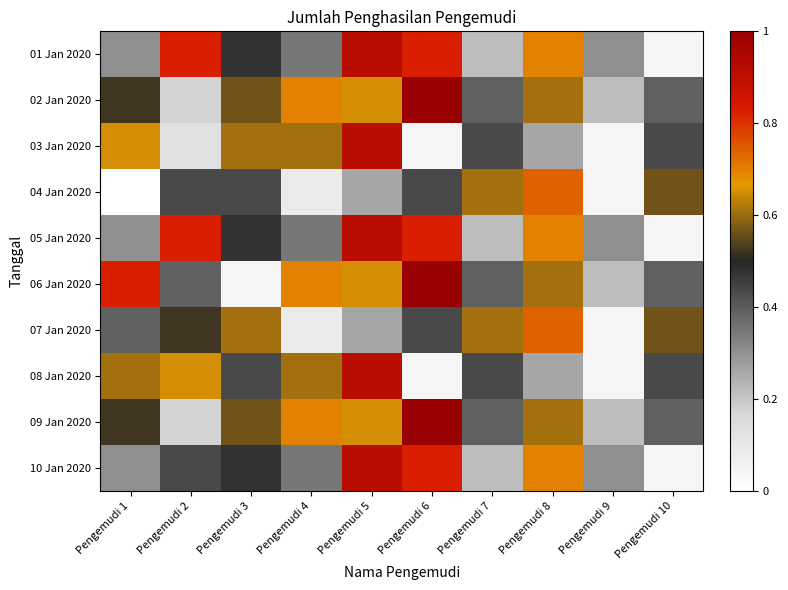

Reading left to right, list all the values displayed in this chart.

01 Jan 2020: Pengemudi 1=0.3	Pengemudi 2=0.8	Pengemudi 3=0.5	Pengemudi 4=0.3	Pengemudi 5=0.9	Pengemudi 6=0.8	Pengemudi 7=0.2	Pengemudi 8=0.7	Pengemudi 9=0.3	Pengemudi 10=0.0
02 Jan 2020: Pengemudi 1=0.5	Pengemudi 2=0.2	Pengemudi 3=0.6	Pengemudi 4=0.7	Pengemudi 5=0.7	Pengemudi 6=1.0	Pengemudi 7=0.4	Pengemudi 8=0.6	Pengemudi 9=0.2	Pengemudi 10=0.4
03 Jan 2020: Pengemudi 1=0.7	Pengemudi 2=0.1	Pengemudi 3=0.6	Pengemudi 4=0.6	Pengemudi 5=0.9	Pengemudi 6=0.0	Pengemudi 7=0.4	Pengemudi 8=0.3	Pengemudi 9=0.0	Pengemudi 10=0.4
04 Jan 2020: Pengemudi 1=0.0	Pengemudi 2=0.4	Pengemudi 3=0.4	Pengemudi 4=0.1	Pengemudi 5=0.3	Pengemudi 6=0.4	Pengemudi 7=0.6	Pengemudi 8=0.7	Pengemudi 9=0.0	Pengemudi 10=0.6
05 Jan 2020: Pengemudi 1=0.3	Pengemudi 2=0.8	Pengemudi 3=0.5	Pengemudi 4=0.3	Pengemudi 5=0.9	Pengemudi 6=0.8	Pengemudi 7=0.2	Pengemudi 8=0.7	Pengemudi 9=0.3	Pengemudi 10=0.0
06 Jan 2020: Pengemudi 1=0.8	Pengemudi 2=0.4	Pengemudi 3=0.0	Pengemudi 4=0.7	Pengemudi 5=0.7	Pengemudi 6=1.0	Pengemudi 7=0.4	Pengemudi 8=0.6	Pengemudi 9=0.2	Pengemudi 10=0.4
07 Jan 2020: Pengemudi 1=0.4	Pengemudi 2=0.5	Pengemudi 3=0.6	Pengemudi 4=0.1	Pengemudi 5=0.3	Pengemudi 6=0.4	Pengemudi 7=0.6	Pengemudi 8=0.7	Pengemudi 9=0.0	Pengemudi 10=0.6
08 Jan 2020: Pengemudi 1=0.6	Pengemudi 2=0.7	Pengemudi 3=0.4	Pengemudi 4=0.6	Pengemudi 5=0.9	Pengemudi 6=0.0	Pengemudi 7=0.4	Pengemudi 8=0.3	Pengemudi 9=0.0	Pengemudi 10=0.4
09 Jan 2020: Pengemudi 1=0.5	Pengemudi 2=0.2	Pengemudi 3=0.6	Pengemudi 4=0.7	Pengemudi 5=0.7	Pengemudi 6=1.0	Pengemudi 7=0.4	Pengemudi 8=0.6	Pengemudi 9=0.2	Pengemudi 10=0.4
10 Jan 2020: Pengemudi 1=0.3	Pengemudi 2=0.4	Pengemudi 3=0.5	Pengemudi 4=0.3	Pengemudi 5=0.9	Pengemudi 6=0.8	Pengemudi 7=0.2	Pengemudi 8=0.7	Pengemudi 9=0.3	Pengemudi 10=0.0